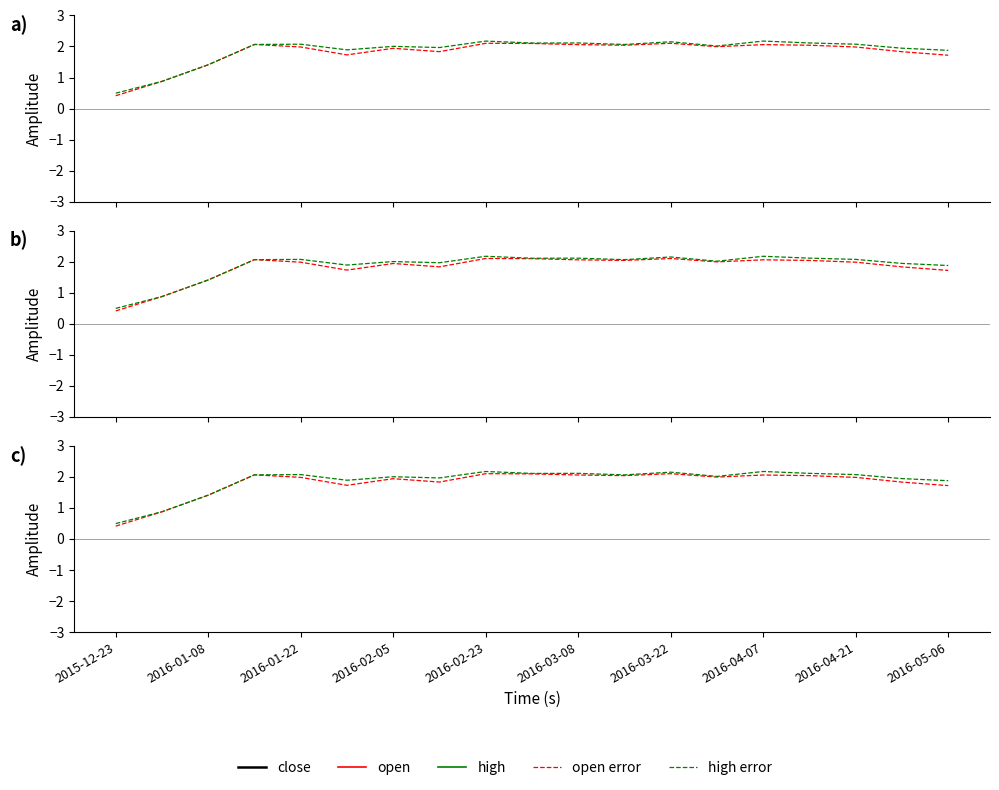

Is this an area chart (filled region under the line)?

No